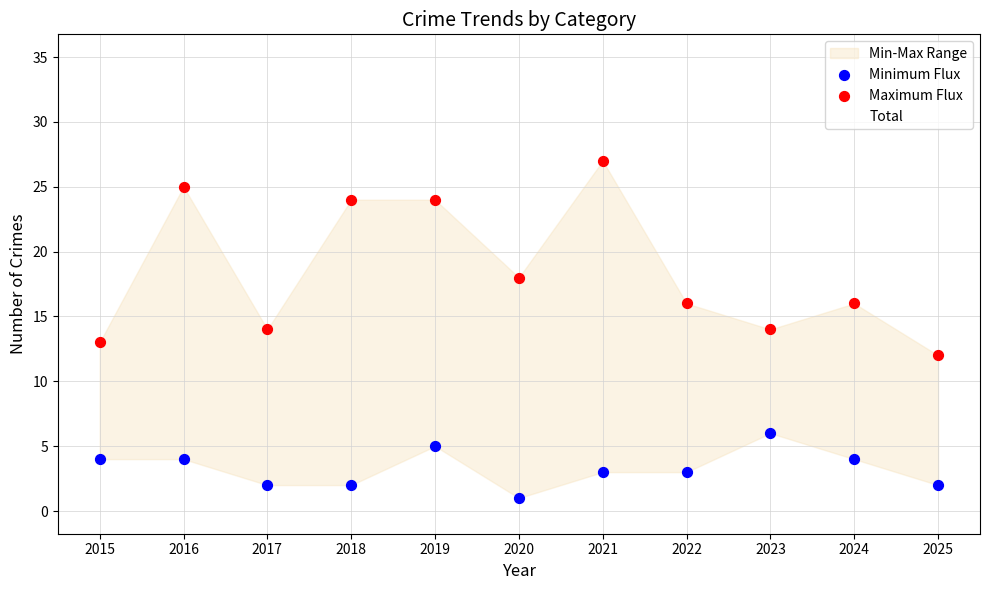

Across all data points, what is the range of Y values (max minus min)?

26